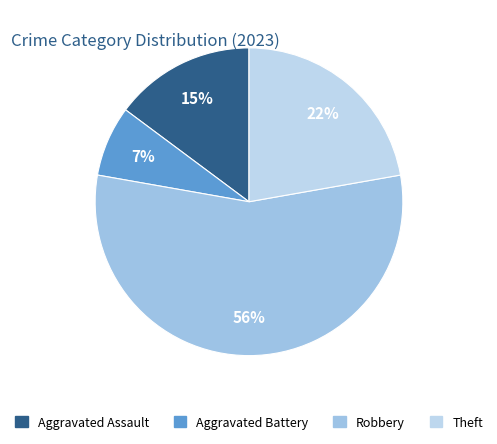

Is there any slice that represents more than half of the pie?

Yes